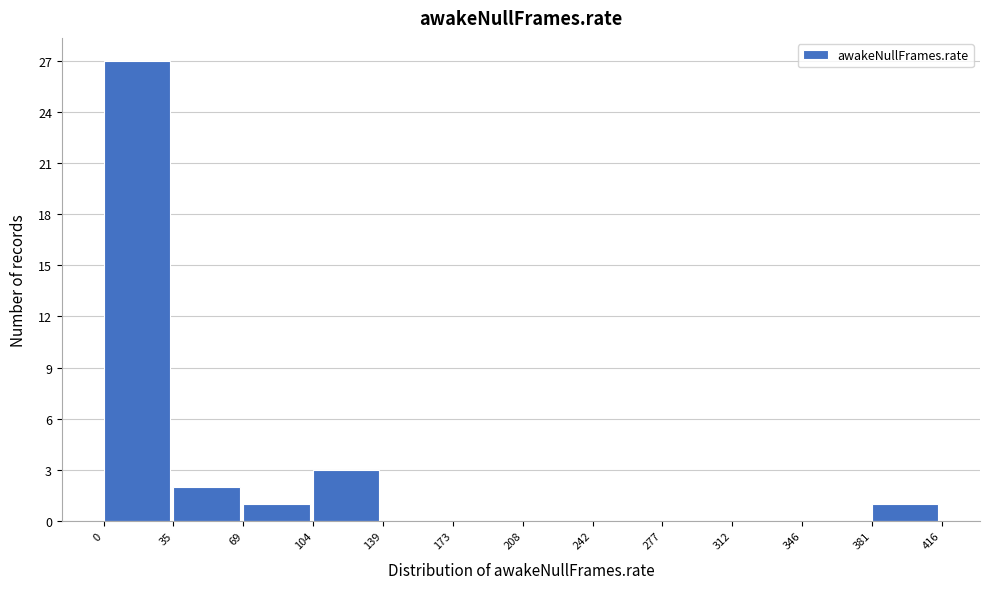

Reading left to right, list every bar in this chart as the range it spans on the x-axis followed by its height. The values are not printed on the chart, so give them approximately, as read against the axis.

0 to 35: 27
35 to 69: 2
69 to 104: 1
104 to 139: 3
139 to 173: 0
173 to 208: 0
208 to 242: 0
242 to 277: 0
277 to 312: 0
312 to 346: 0
346 to 381: 0
381 to 416: 1